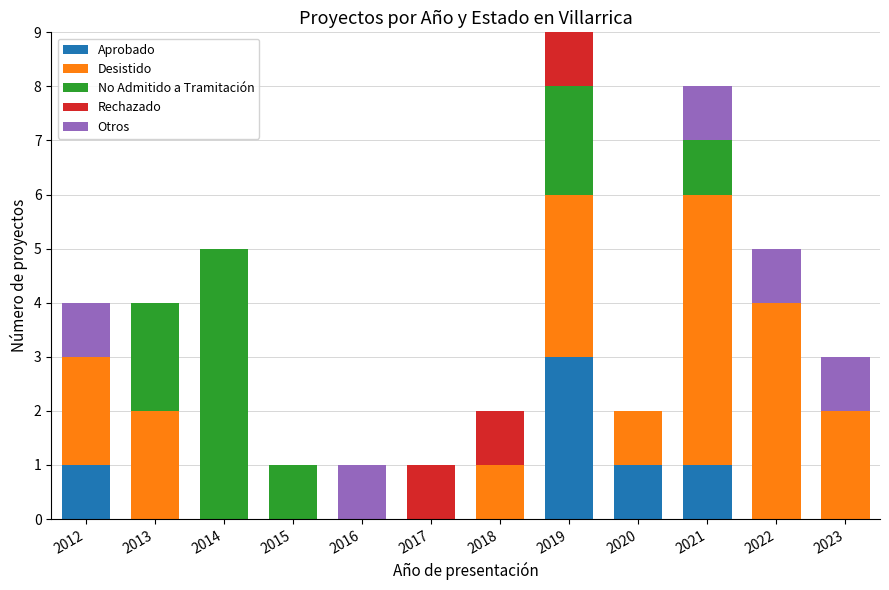

Does the chart contain stacked bars?

Yes